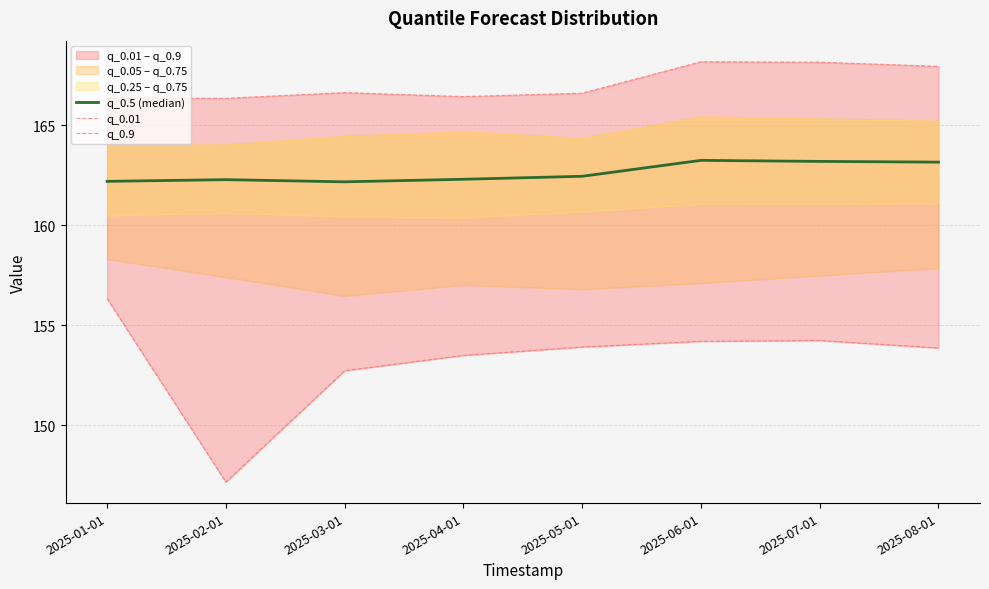

What is the total value across all series at 2025-01-01?

484.9